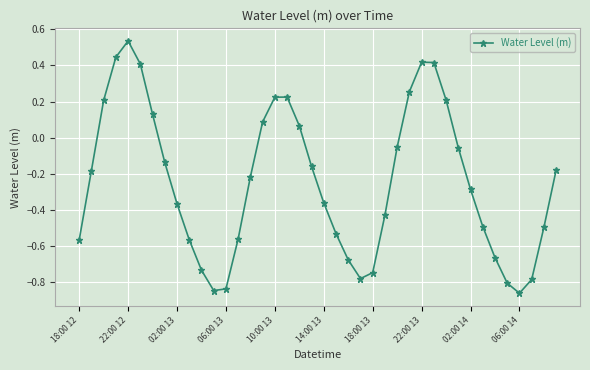

How many interior local peaks (higher than both neighbors) does the data have?

3